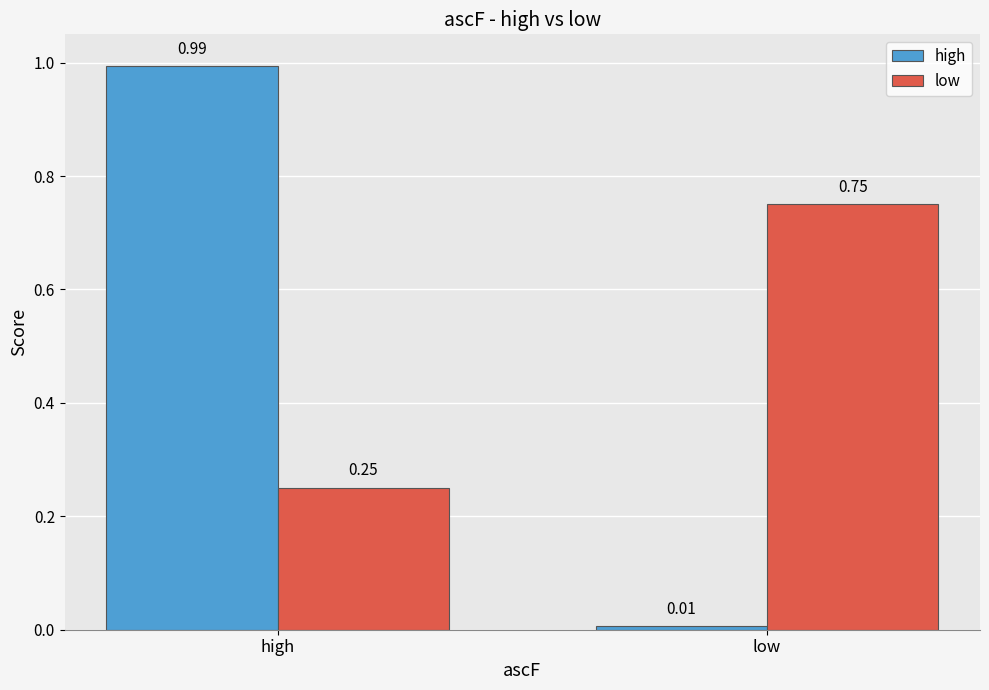

What is the difference between the maximum and minimum values in the low series?

0.5